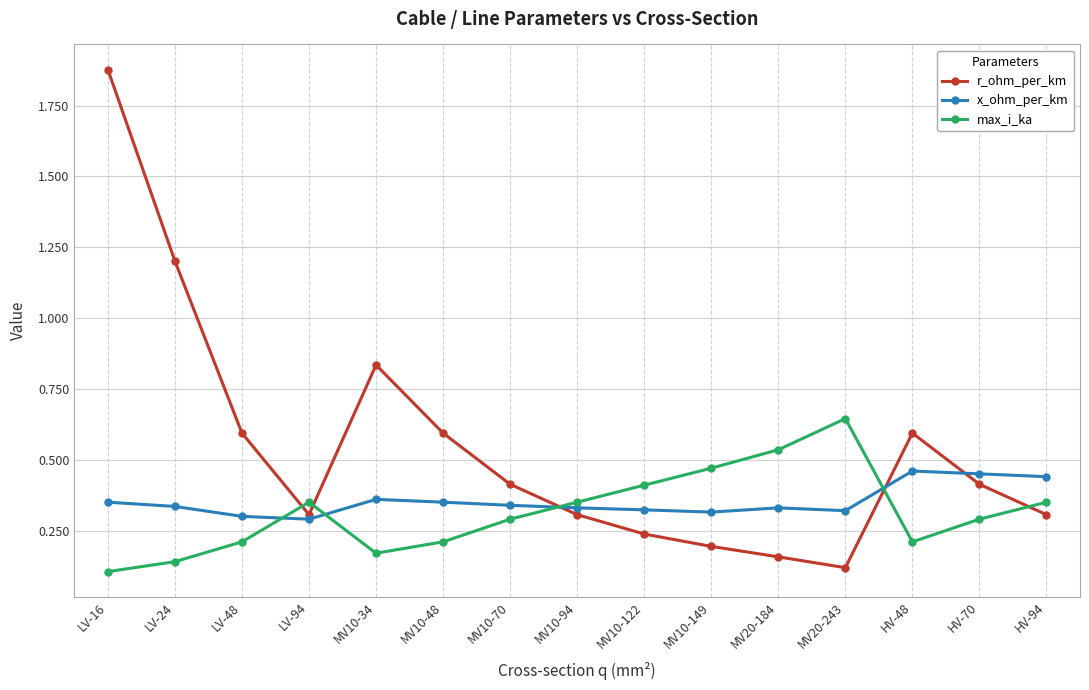

Is the value of x_ohm_per_km at LV-94 greater than the value of r_ohm_per_km at MV10-48?

No